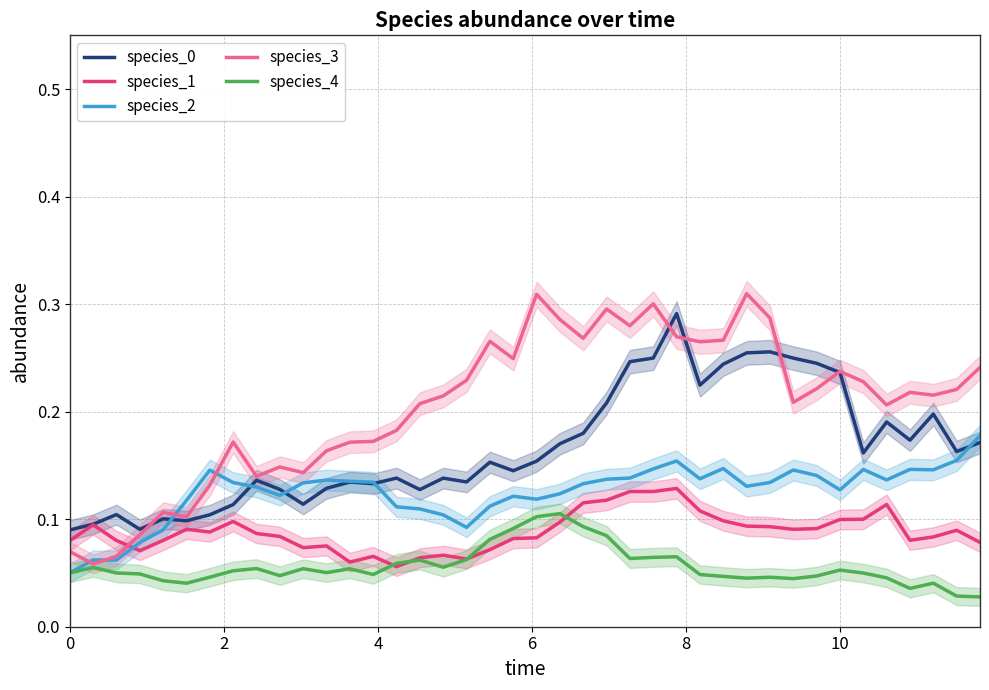

True or false: species_2 has more than 0 interior local peaks.

True